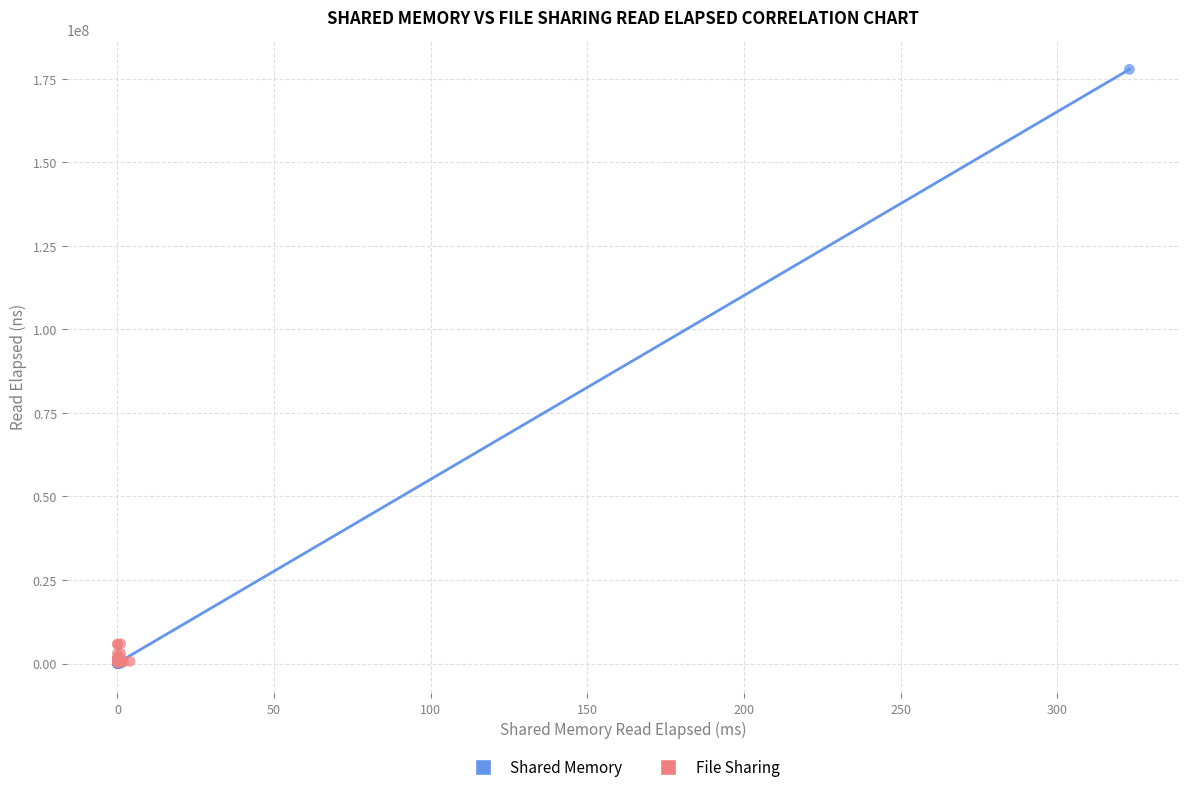

Which series has the largest Y range (max minus min)?

Shared Memory